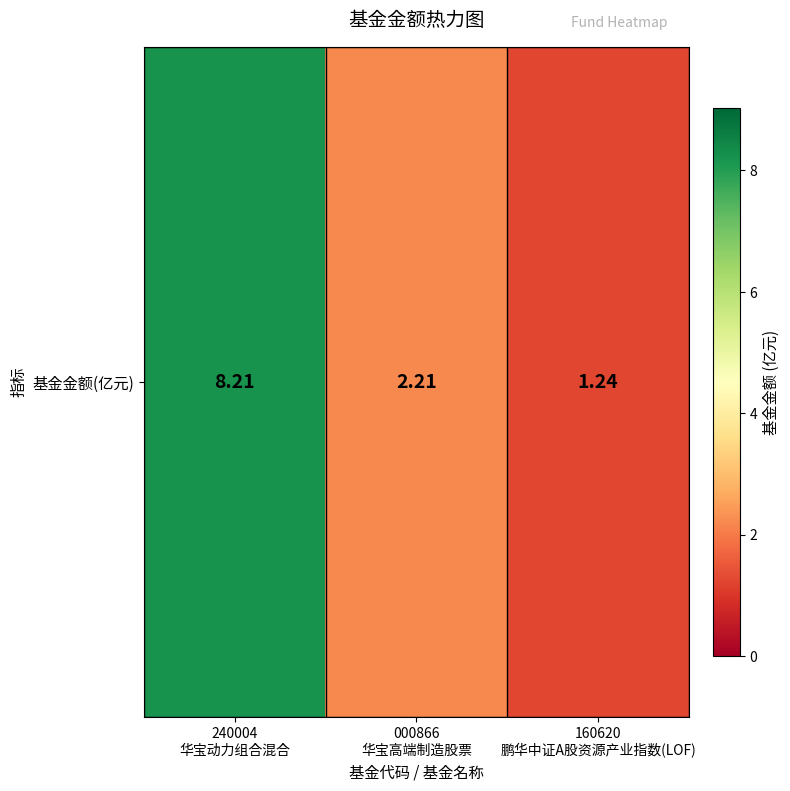

What is the change in value from 000866
华宝高端制造股票 to 160620
鹏华中证A股资源产业指数(LOF)?

-1.0